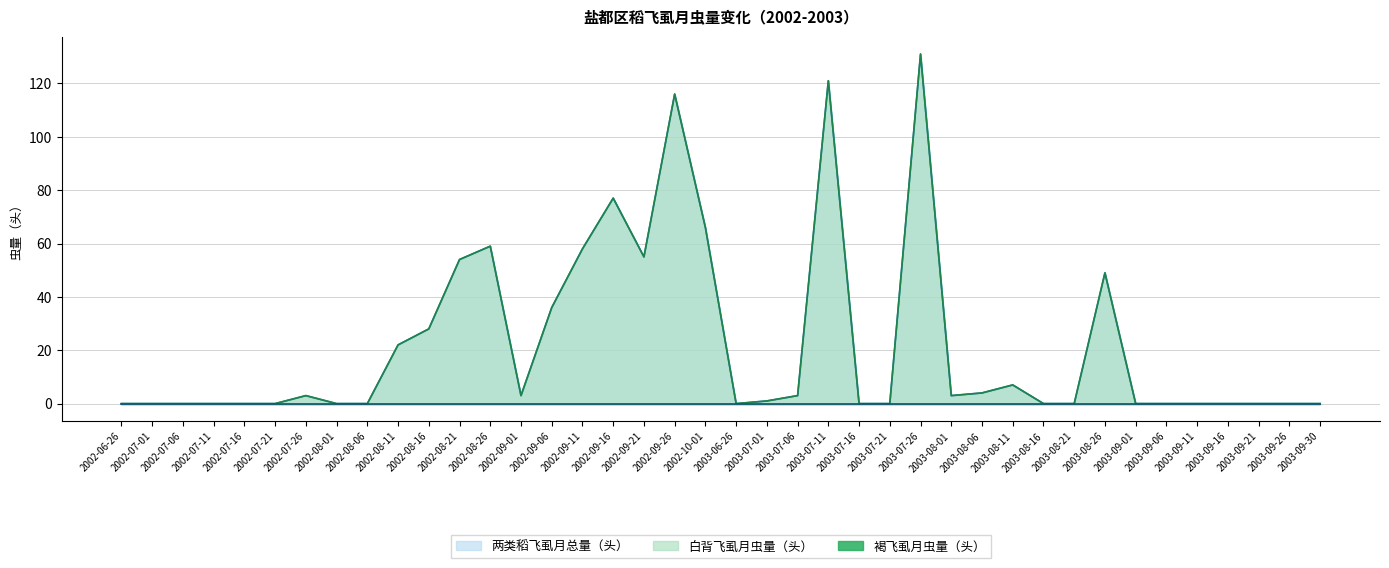

Does the chart have visible grid lines?

Yes